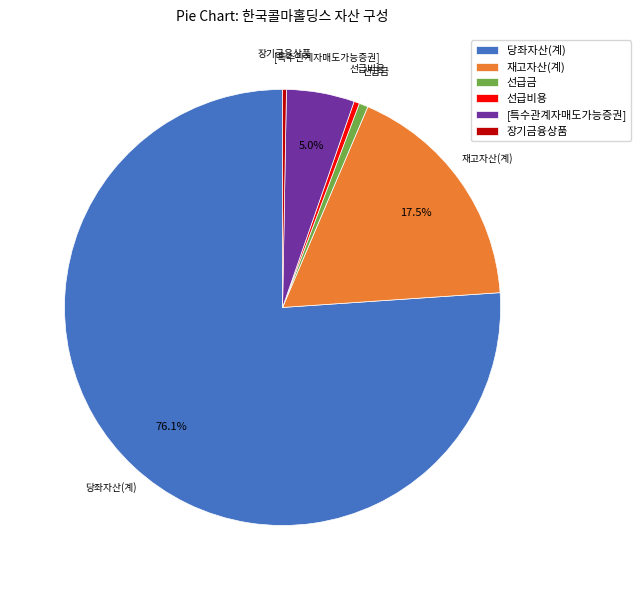

Between 장기금융상품 and 당좌자산(계), which is larger?

당좌자산(계)